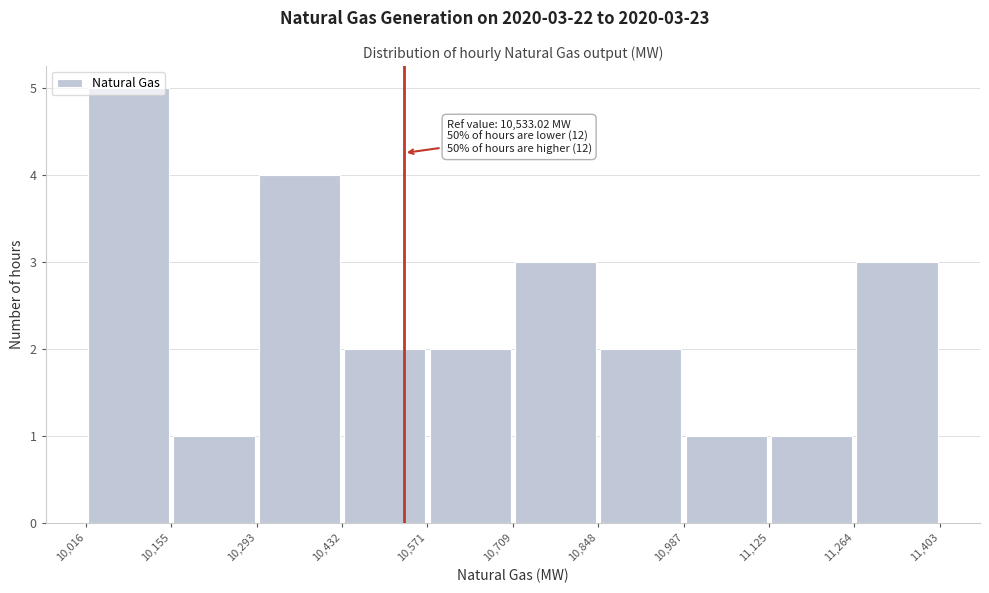

Which range on the x-axis has the tallest bar?

10,016 to 10,155